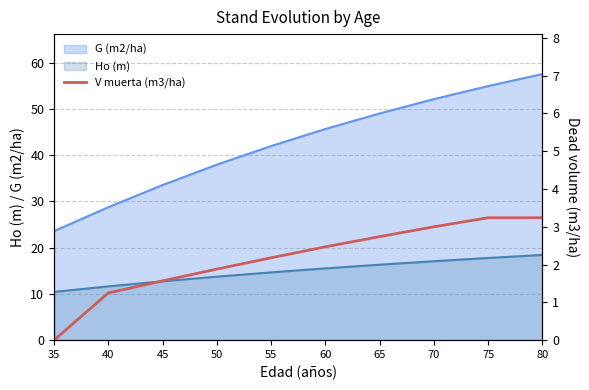

How many lines are shown in the chart?

1